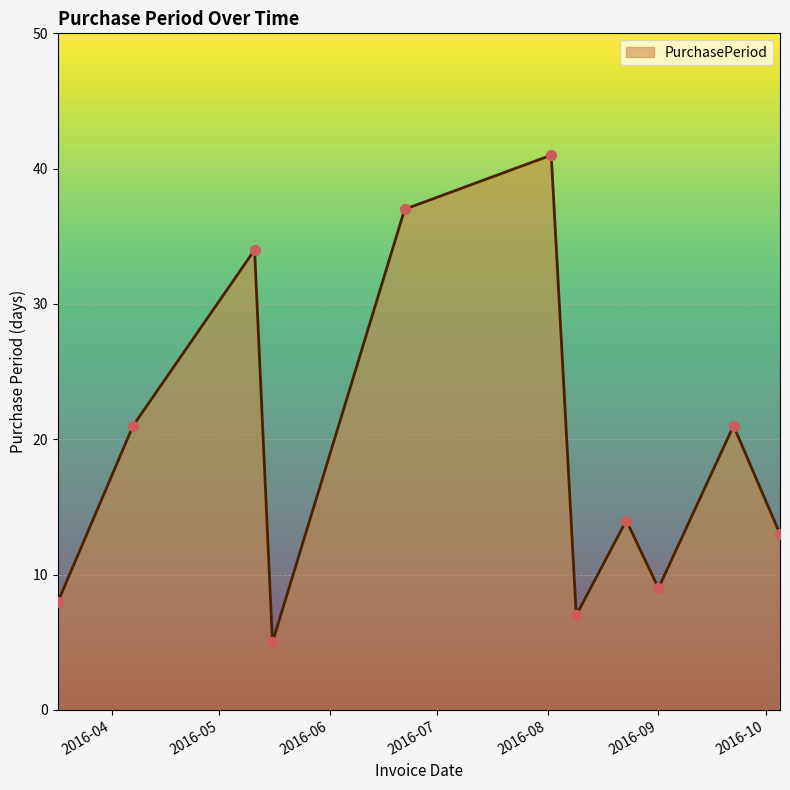

What is the minimum value shown in the chart?

5